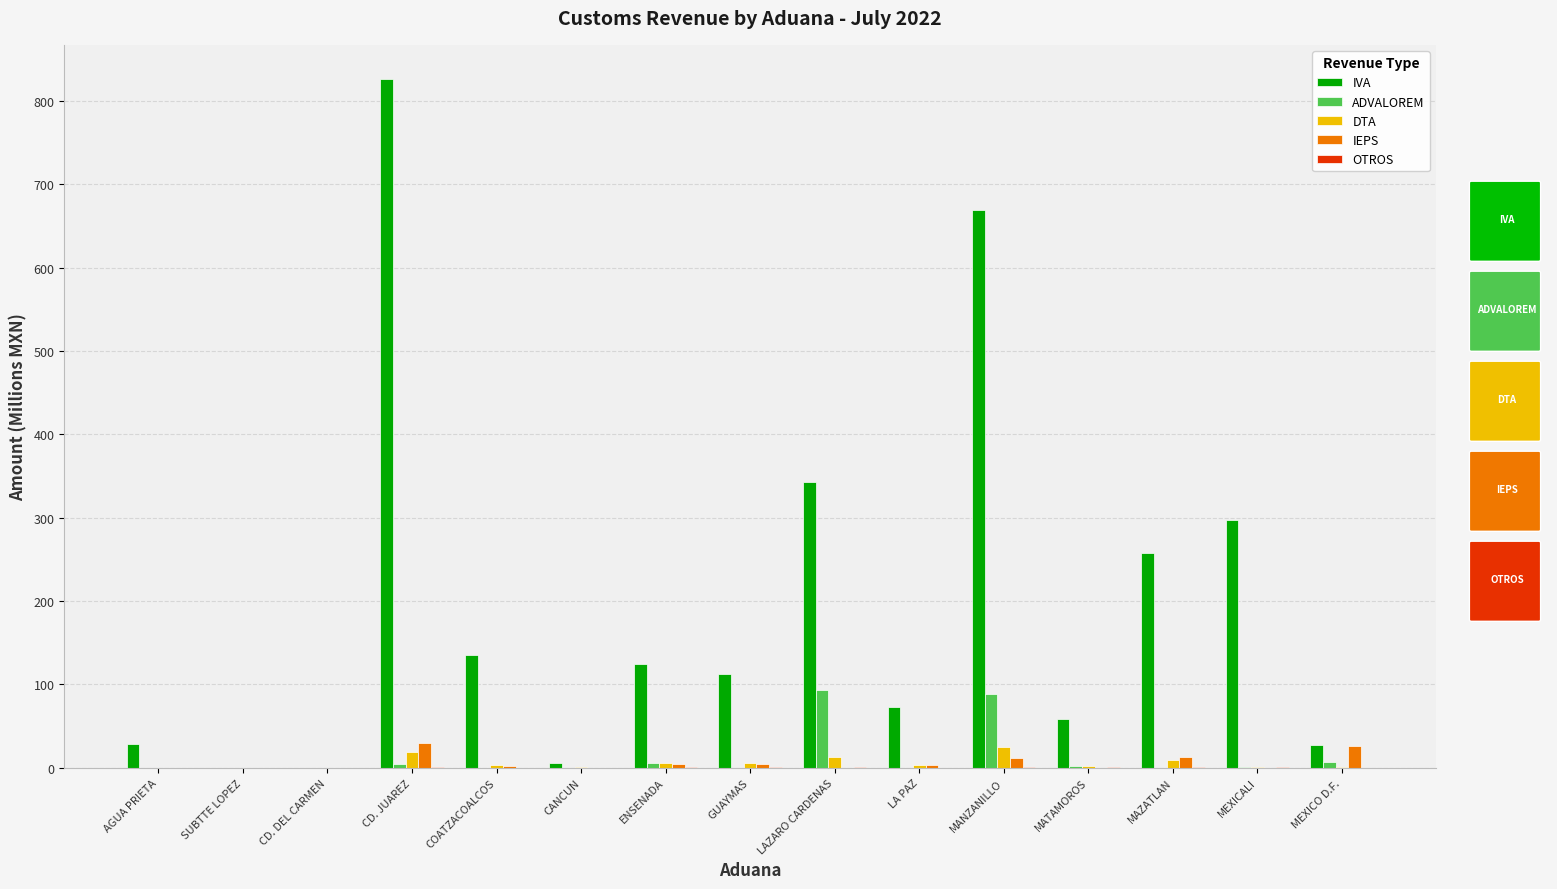

What is the sum of all IVA values?

2958.9